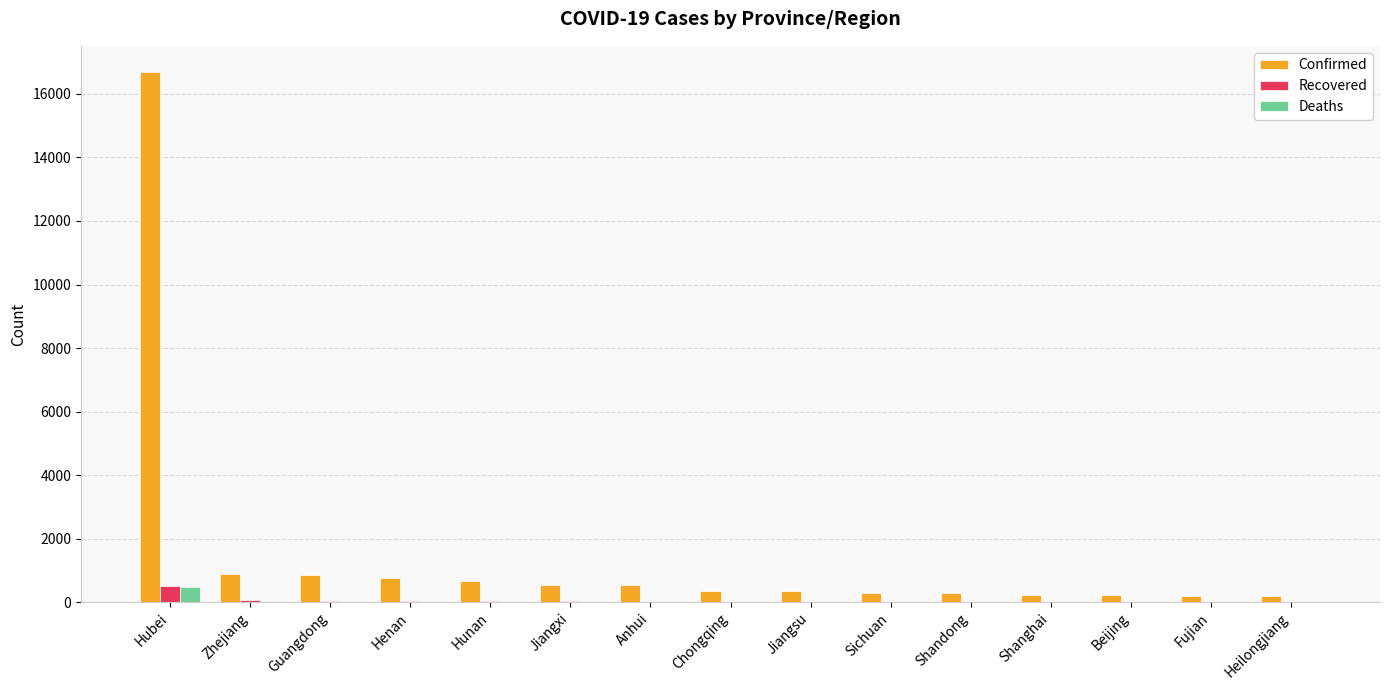

Which category has the highest value across all series?

Hubei